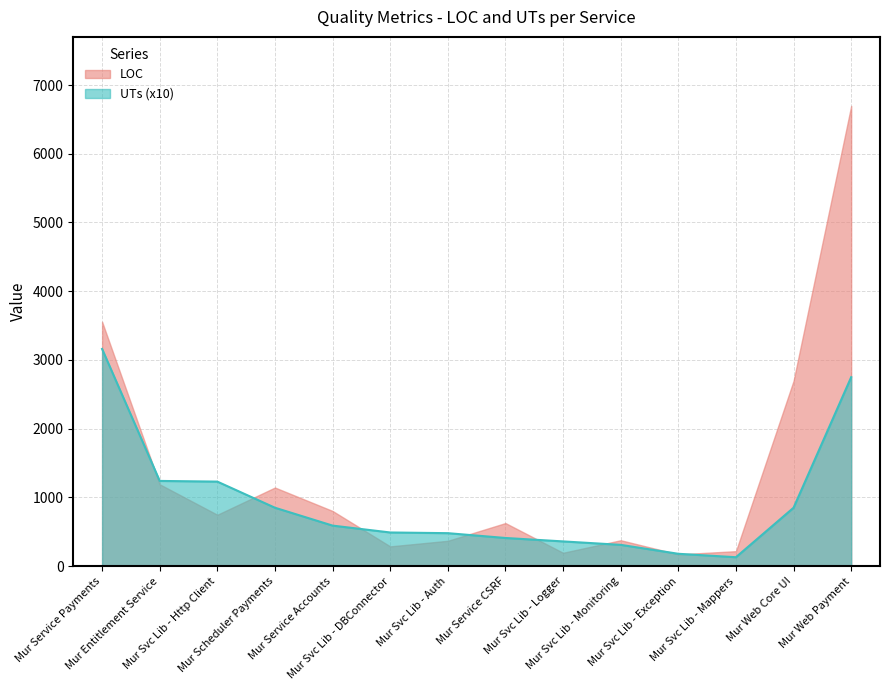

Read the LOC value at Mur Service CSRF.

627